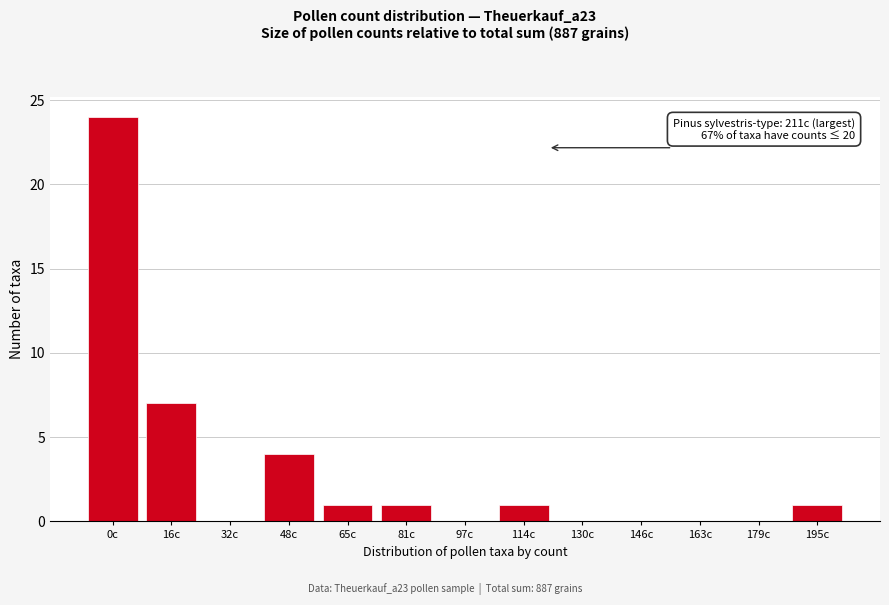

Reading left to right, extract all data points from this chart.

0c=24	16c=7	32c=0	48c=4	65c=1	81c=1	97c=0	114c=1	130c=0	146c=0	163c=0	179c=0	195c=1